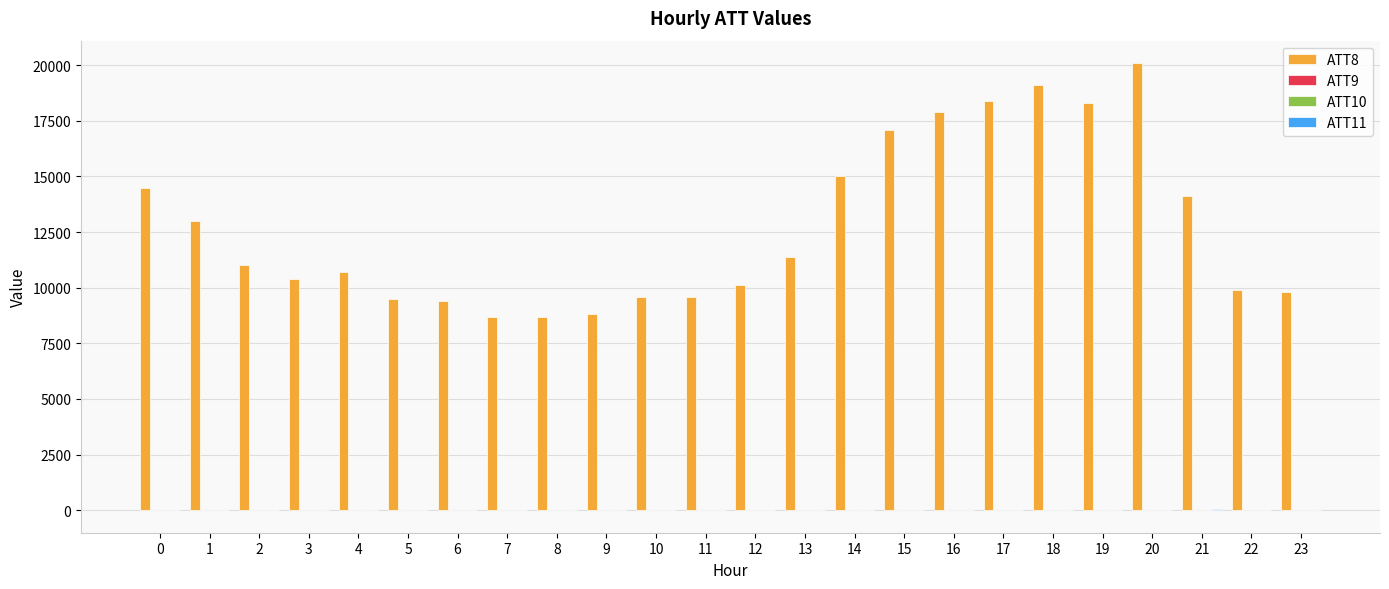

Which series has the largest total across all categories?

ATT8